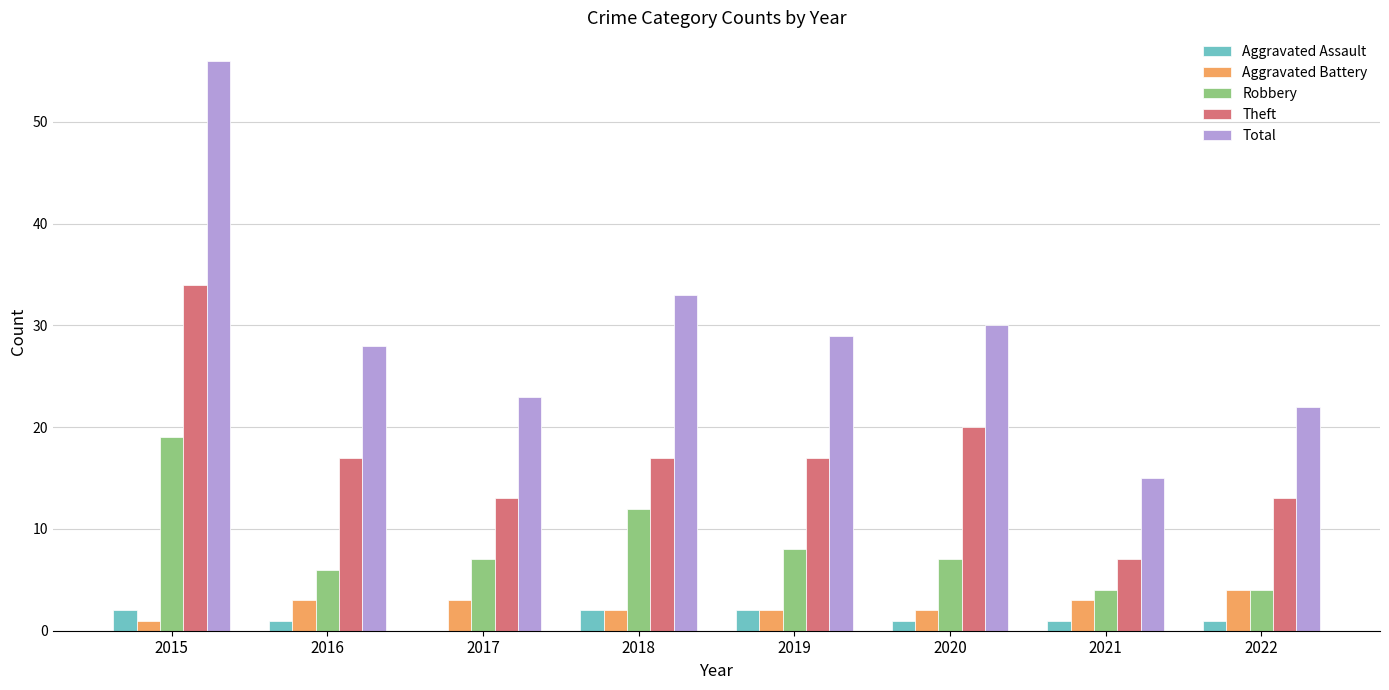

At which category is the sum across all series the highest?

2015